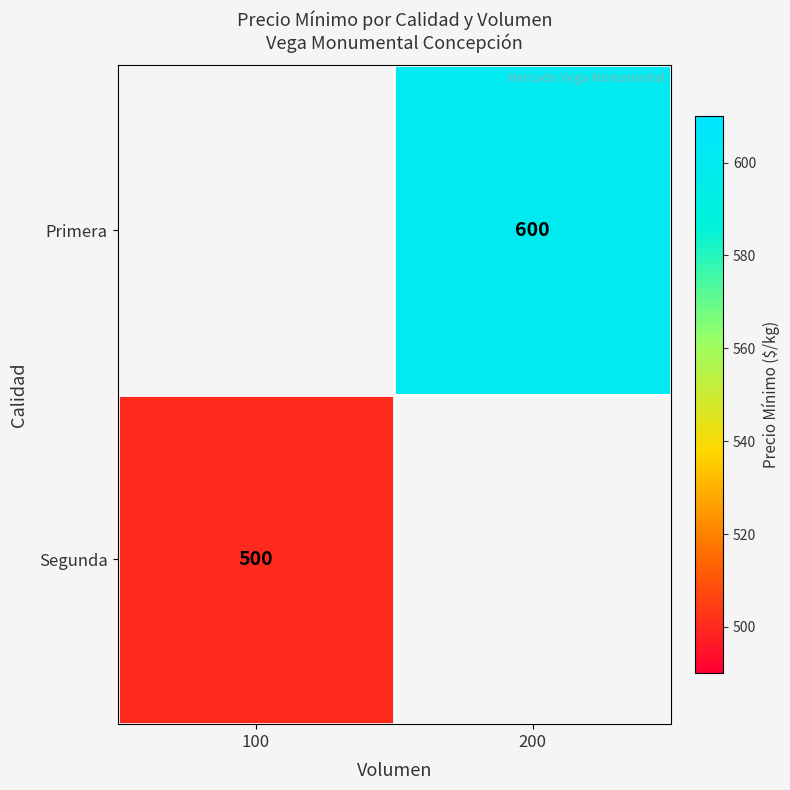

Is the value of Segunda at 100 greater than the value of Primera at 200?

No